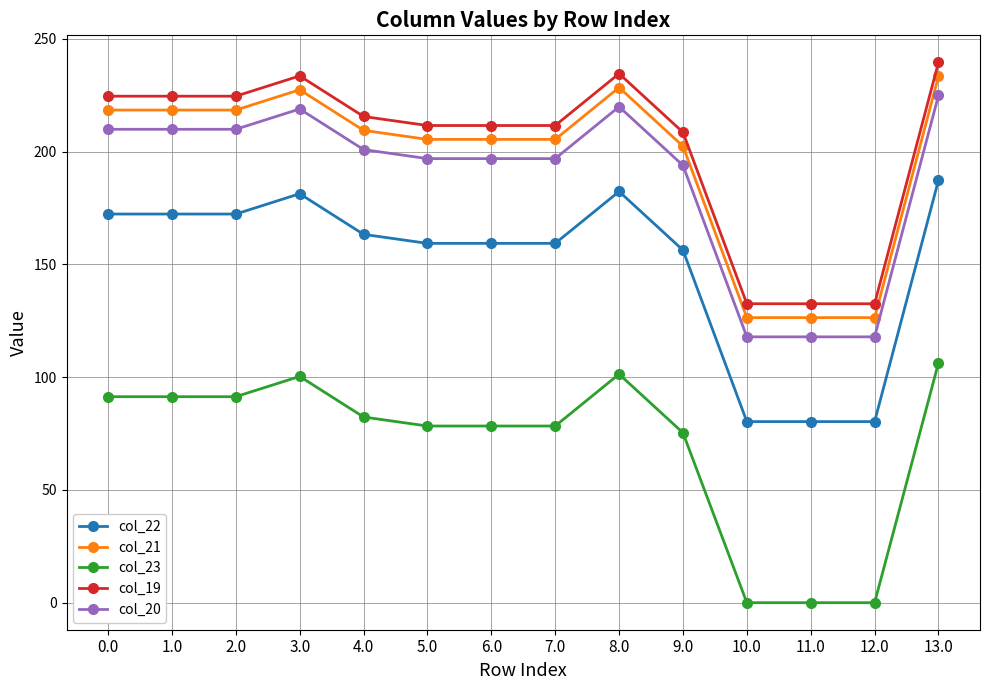

True or false: col_19 and col_20 cross at least once.

False